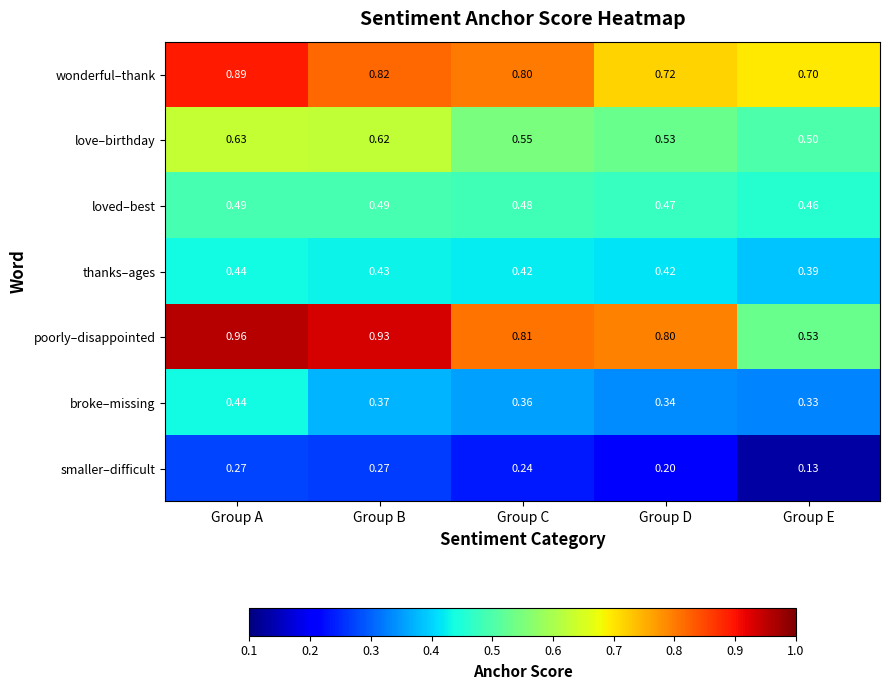

What is the spread (max minus min) of values at Group B?

0.7